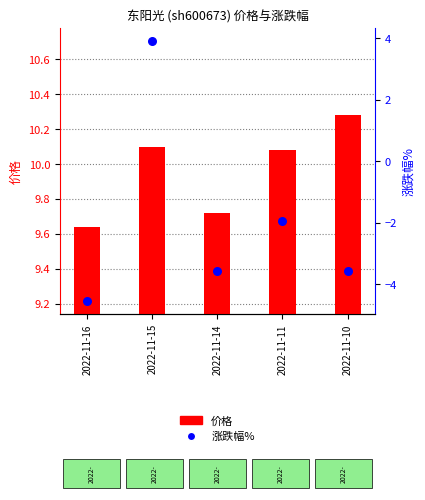

At which category is the sum across all series the highest?

2022-11-15